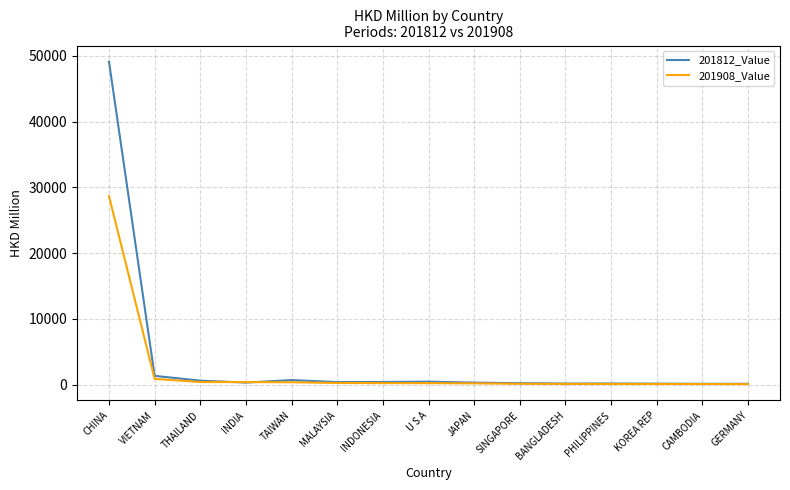

How many series are shown in this chart?

2